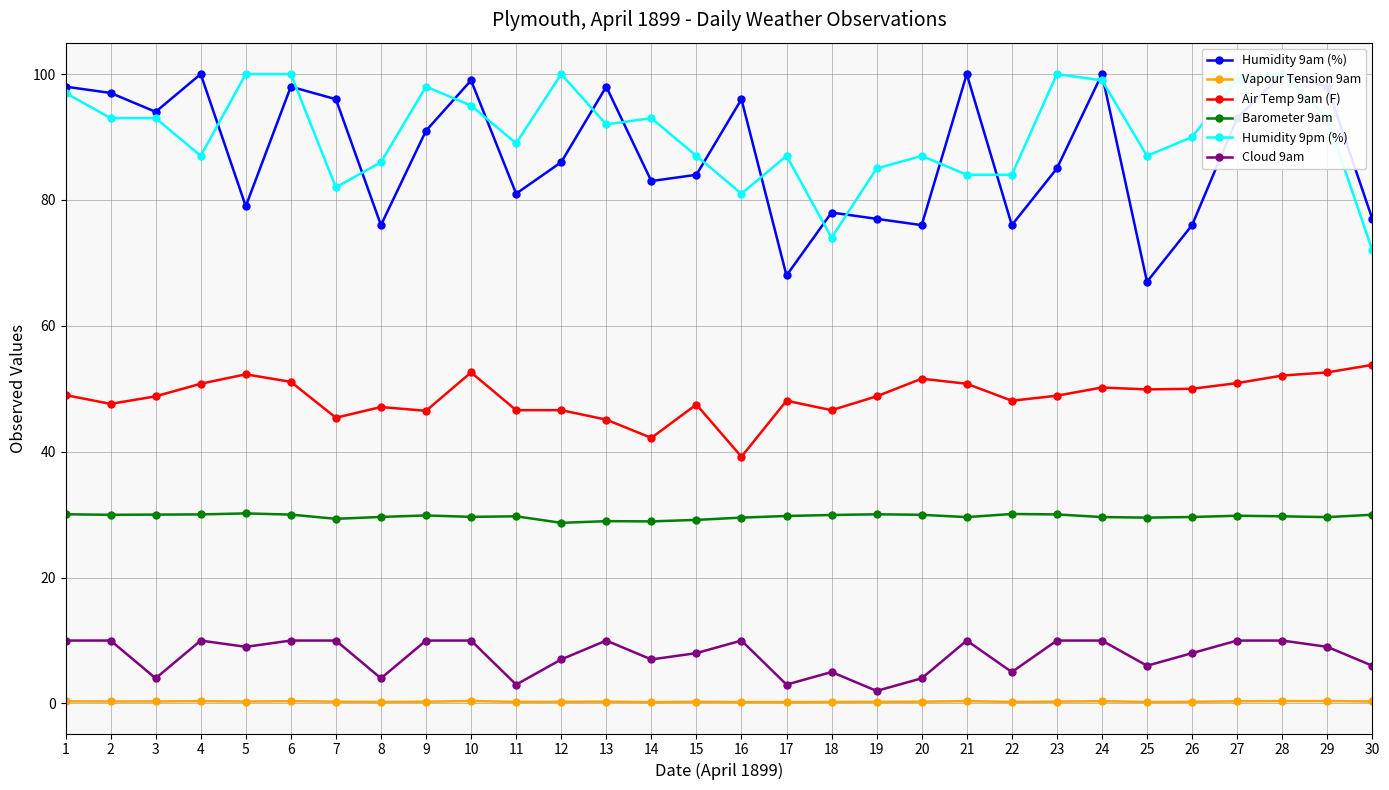

At how many categories does at least one series exceed 66?

30